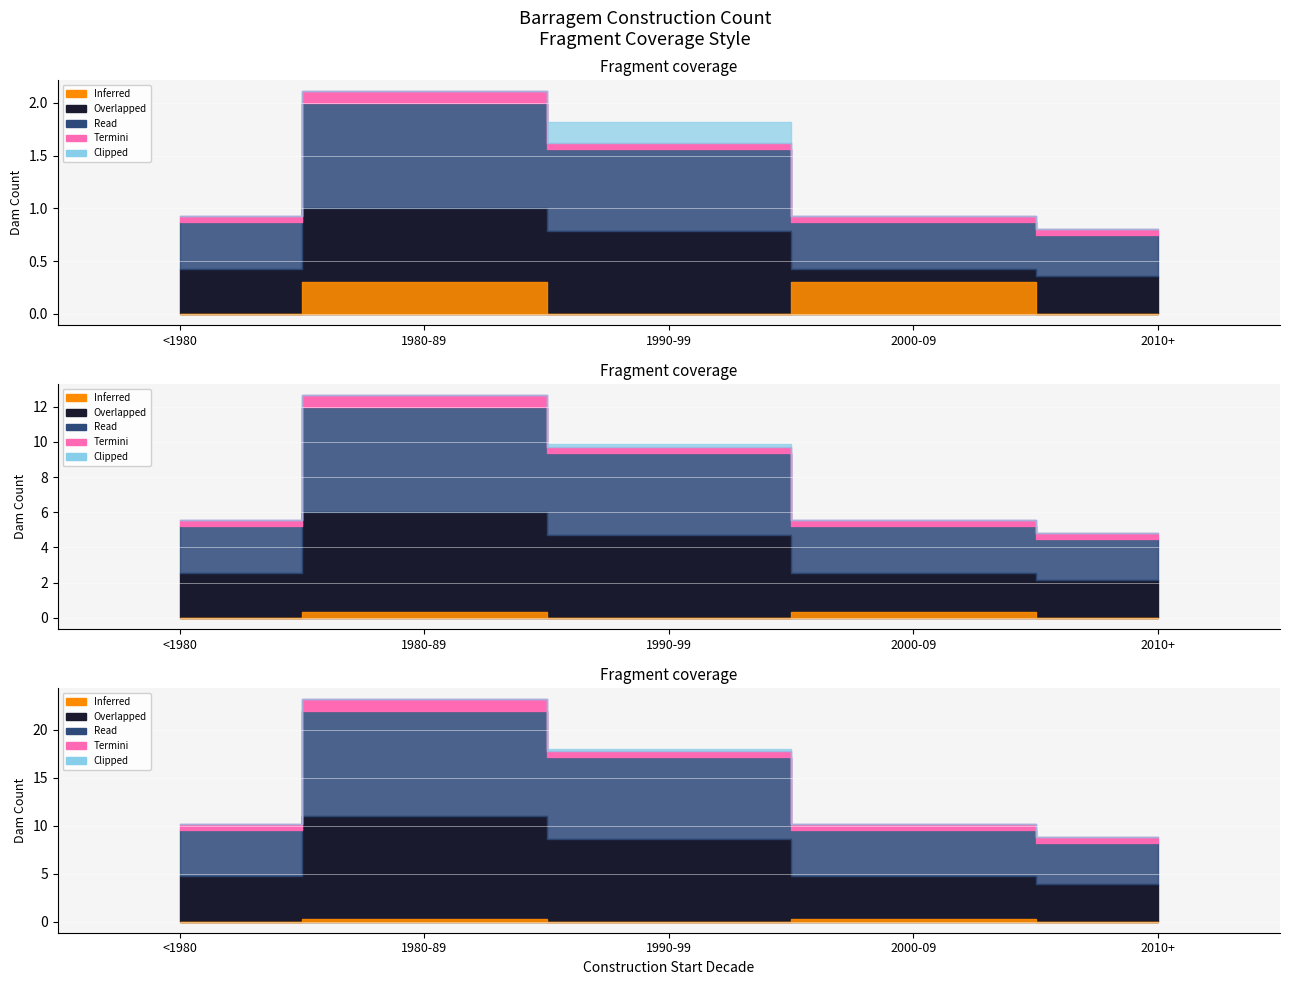

Is the value of Inferred at 2020 greater than the value of Termini at 2001?

No